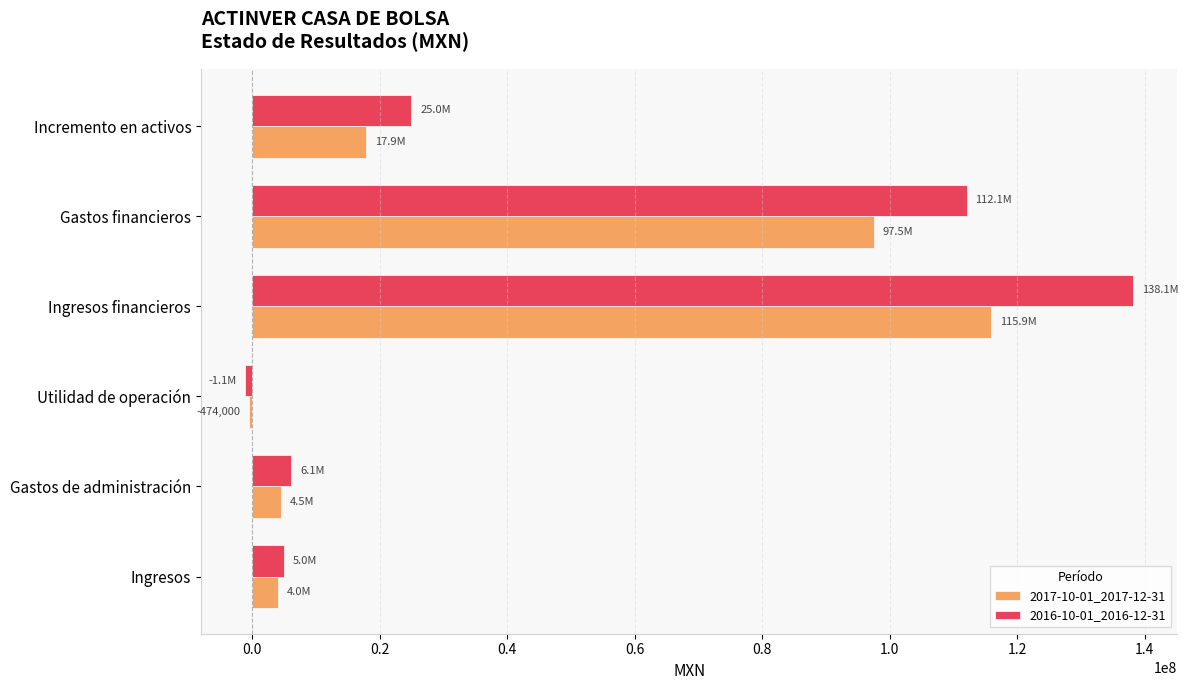

What is the total value across all series at Ingresos?

9060000